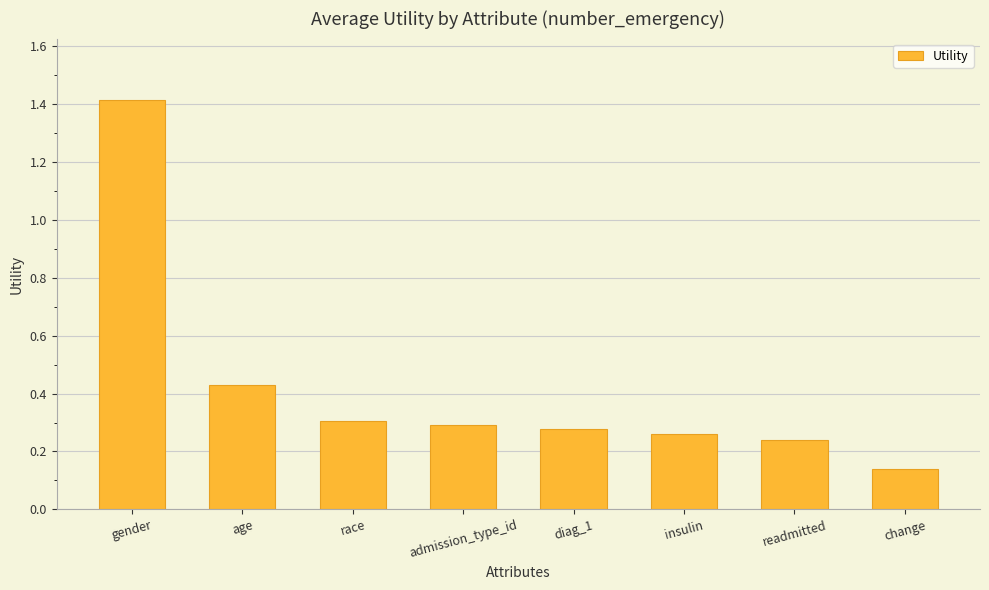

What is the sum of all values?

3.4